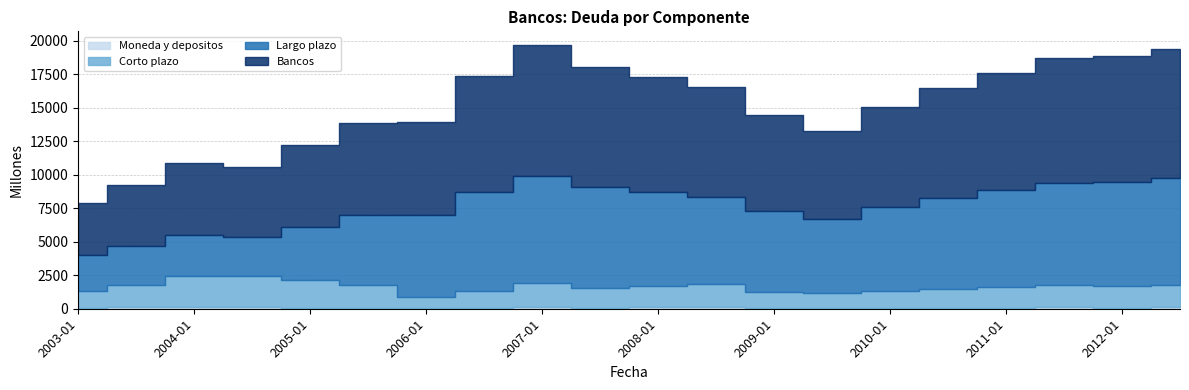

Rank the series by their average value, from lowest to highest.

Moneda y depositos, Corto plazo, Largo plazo, Bancos